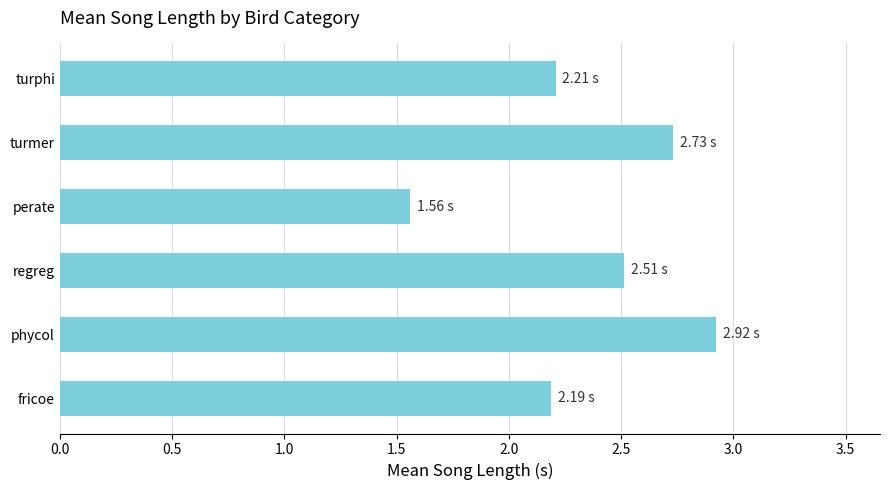

Which label corresponds to the largest value in the chart?

phycol